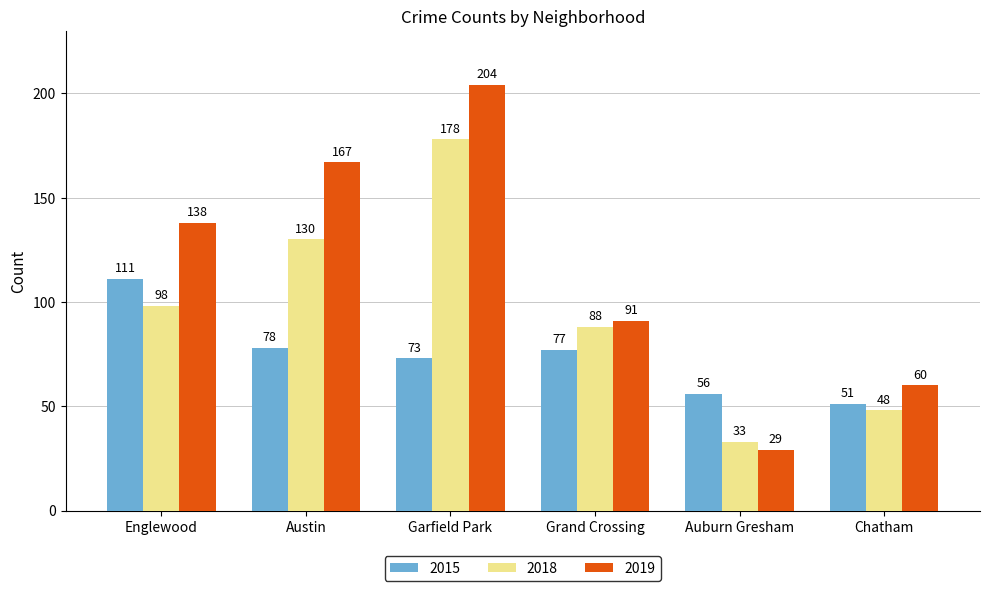

What is the label of the 5th bar from the left?

Auburn Gresham